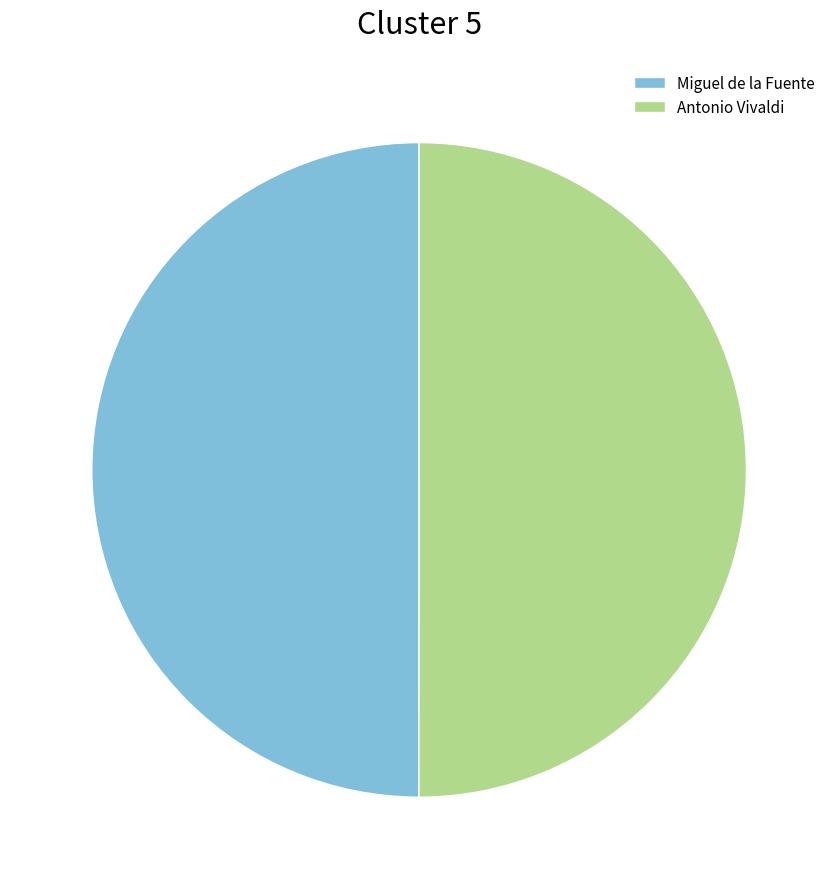

Approximately how many times larger is the value at Miguel de la Fuente compared to Antonio Vivaldi?

1.0